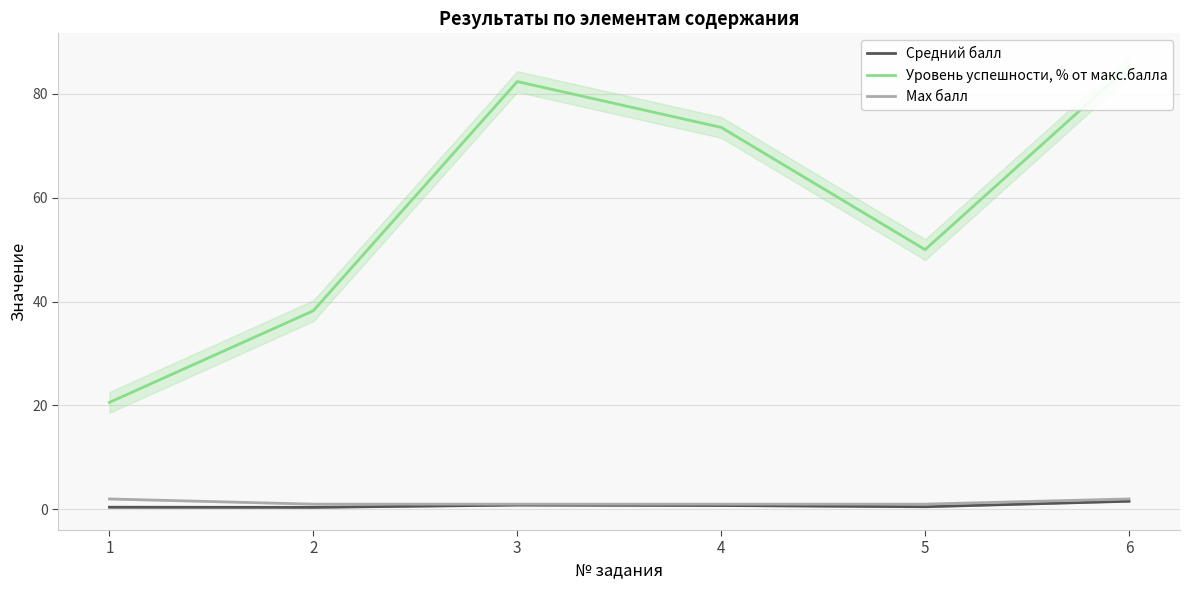

List the labels in order of Уровень успешности, % от макс.балла value, smallest first.

1, 2, 5, 4, 3, 6